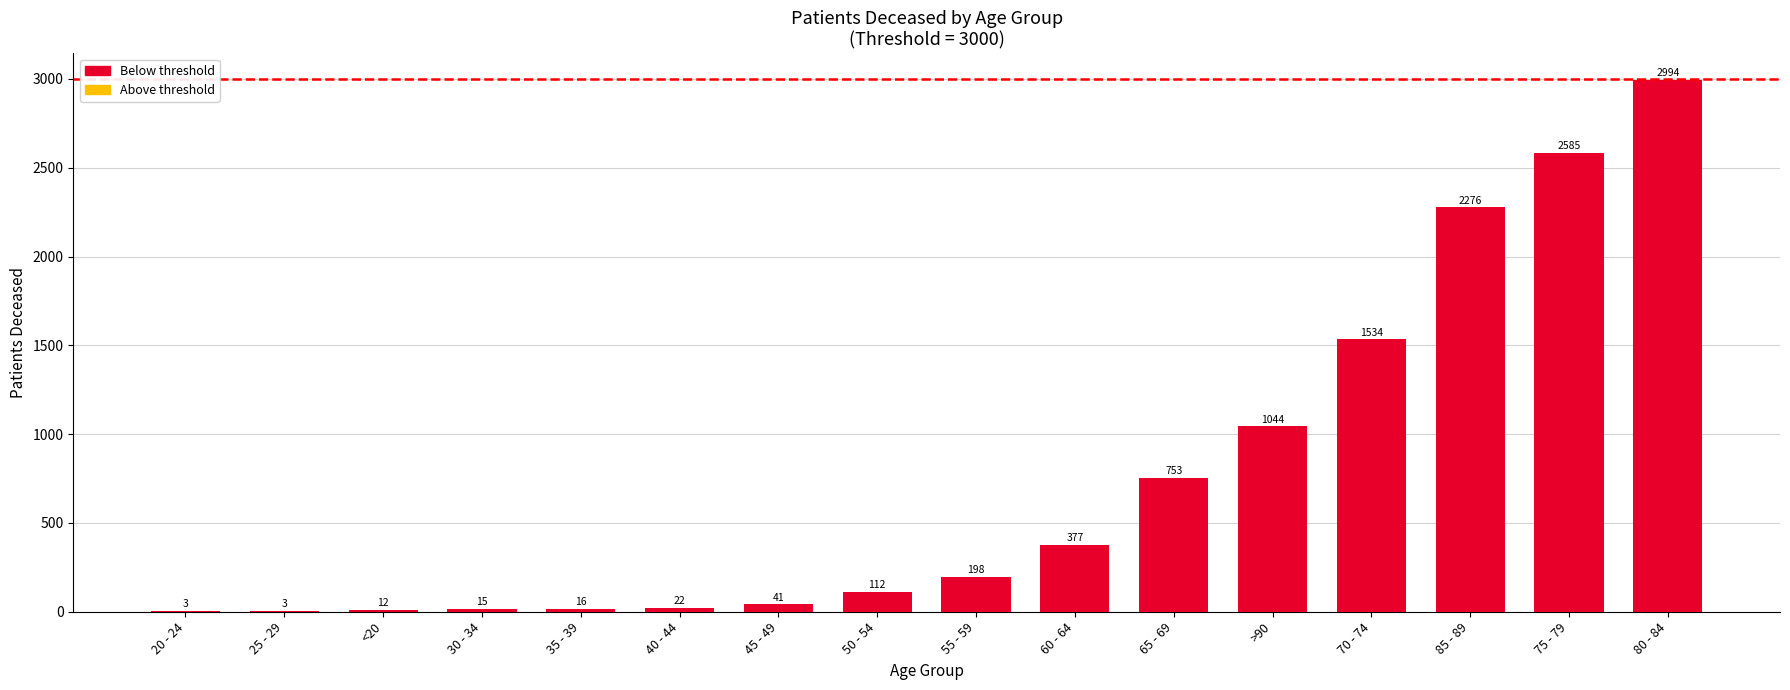

At which category does the chart reach its peak across all series?

80 - 84